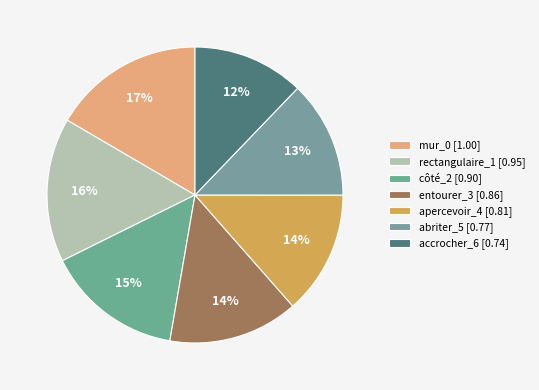

What percentage do apercevoir_4 and mur_0 together represent?

30.1%